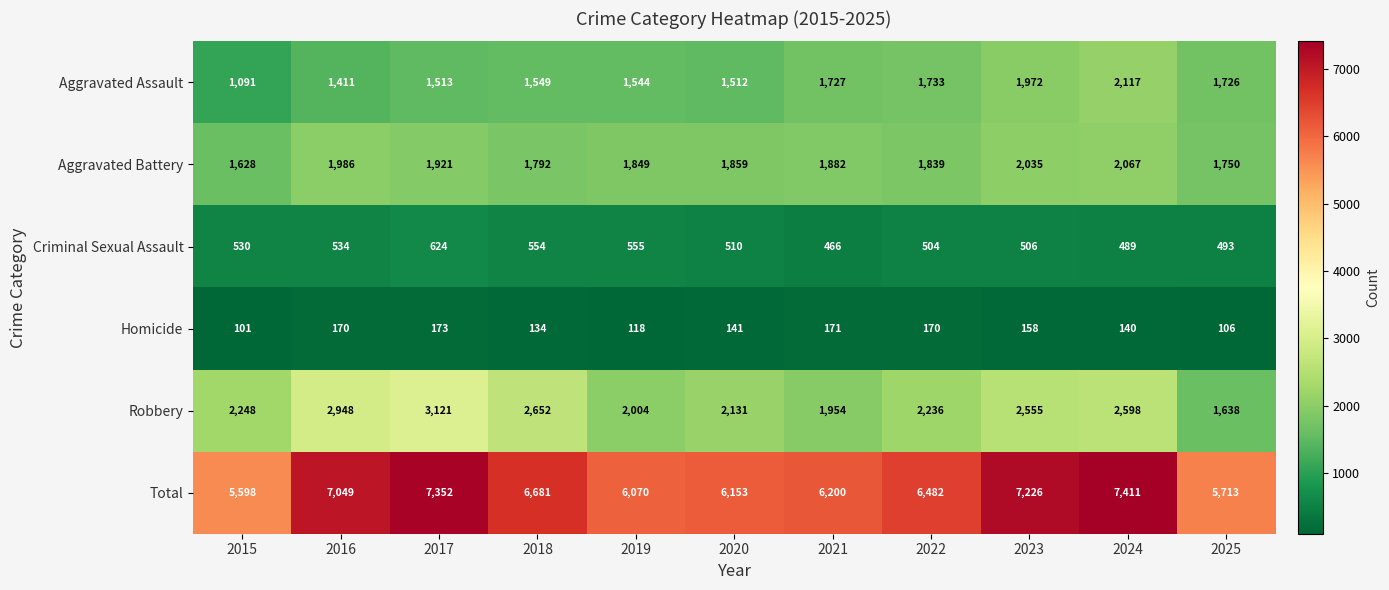

How many data points in Aggravated Assault are less than 1549?

5